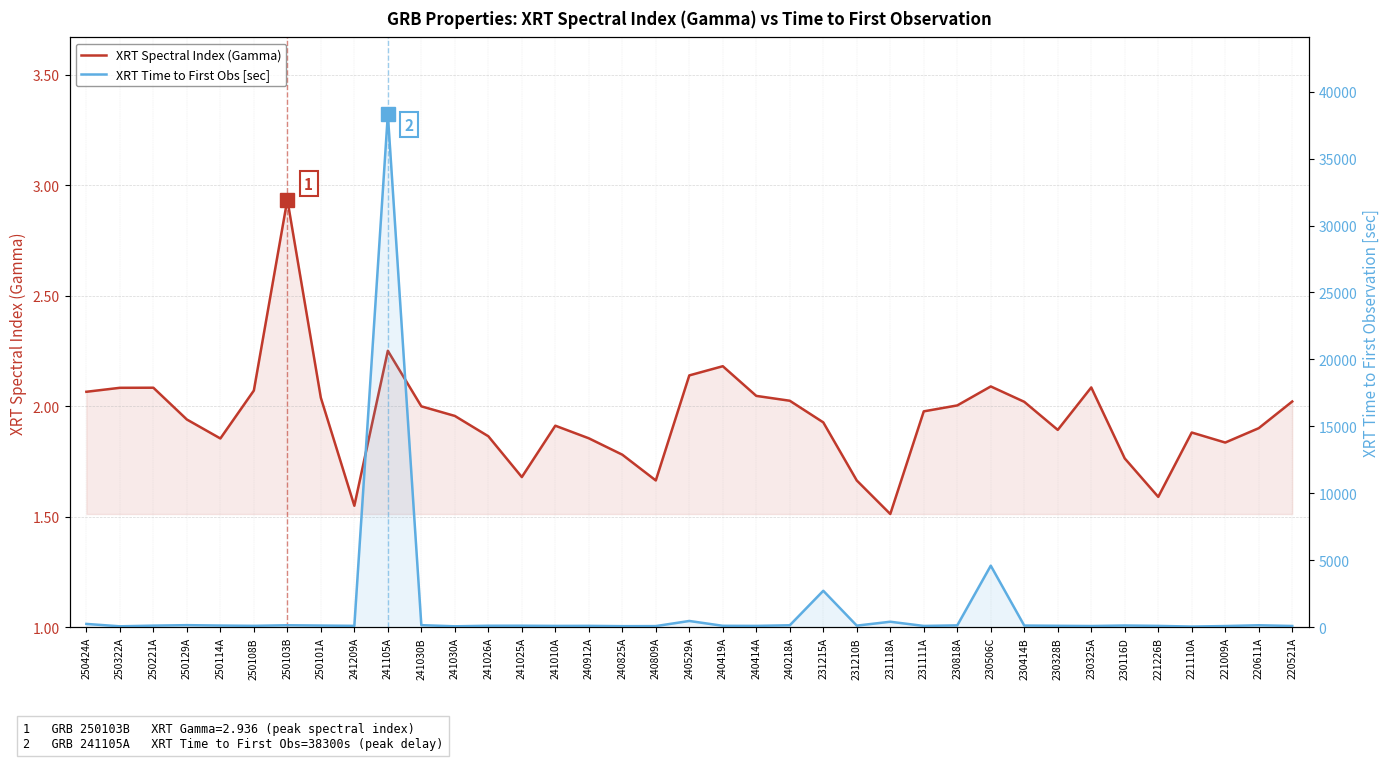

True or false: XRT Time to First Obs [sec] and XRT Spectral Index (Gamma) cross at least once.

False